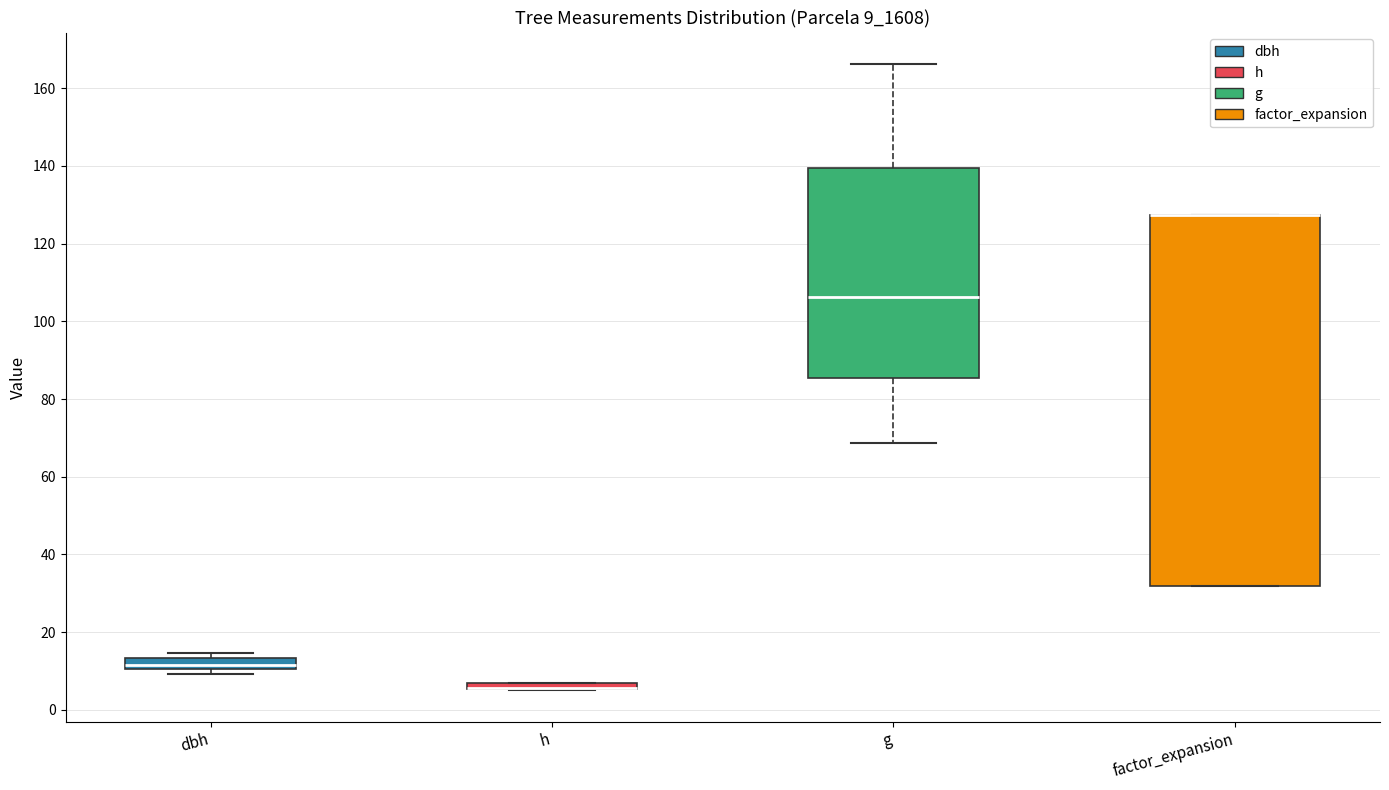

Comparing the boxes themselves (not the whiskers), which one is the tallest?

factor_expansion